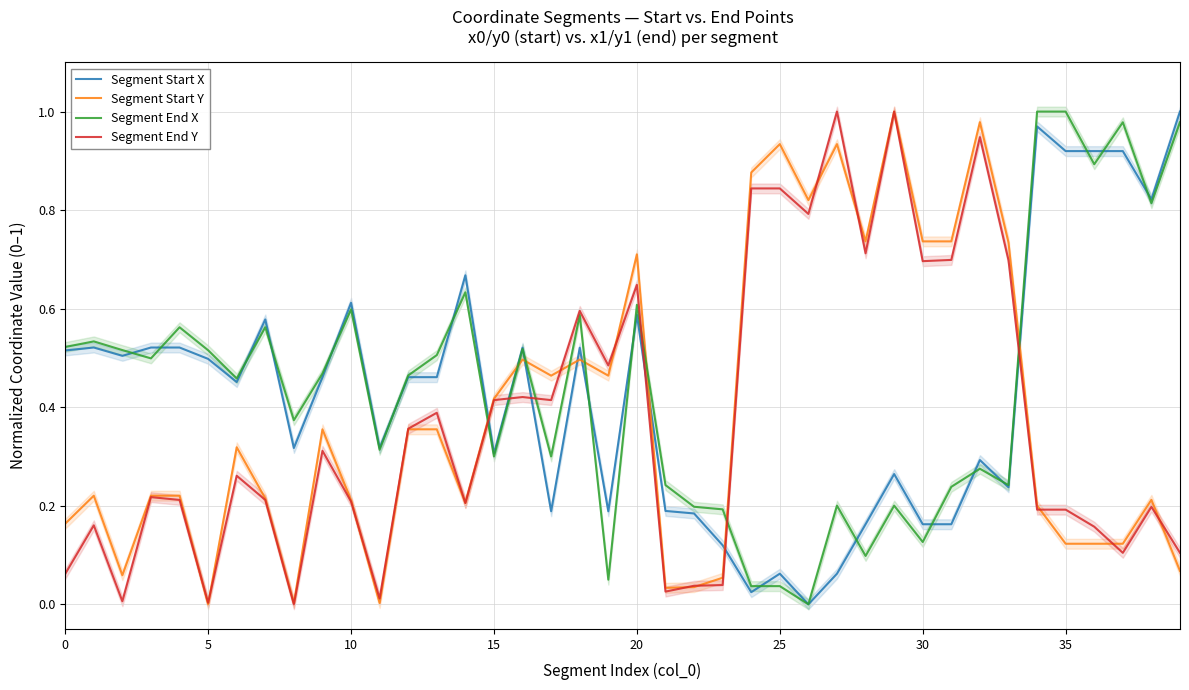

What is the sum of the Segment End Y values at 18 and 13?

1.0